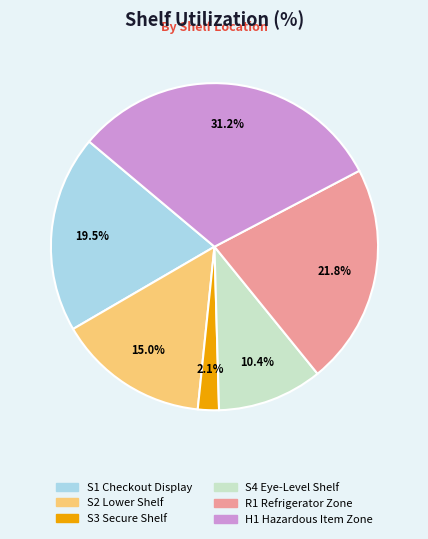

To the nearest percent, what percentage of the pie is S3 Secure Shelf?

2%